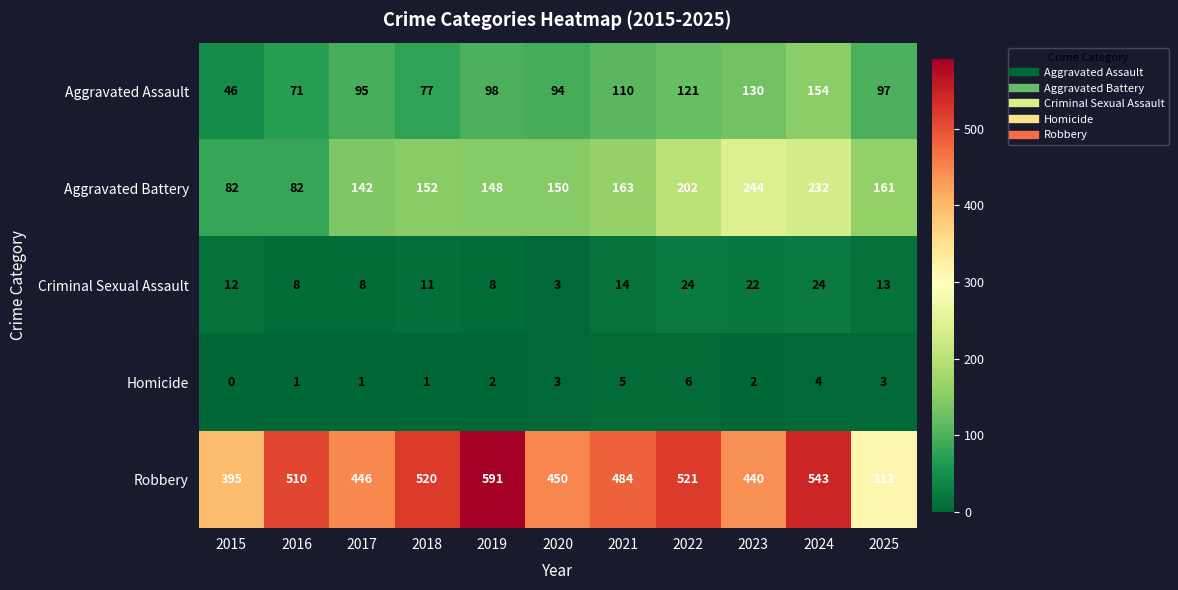

What is the approximate value of Aggravated Assault at 2019, to the nearest 5?

100